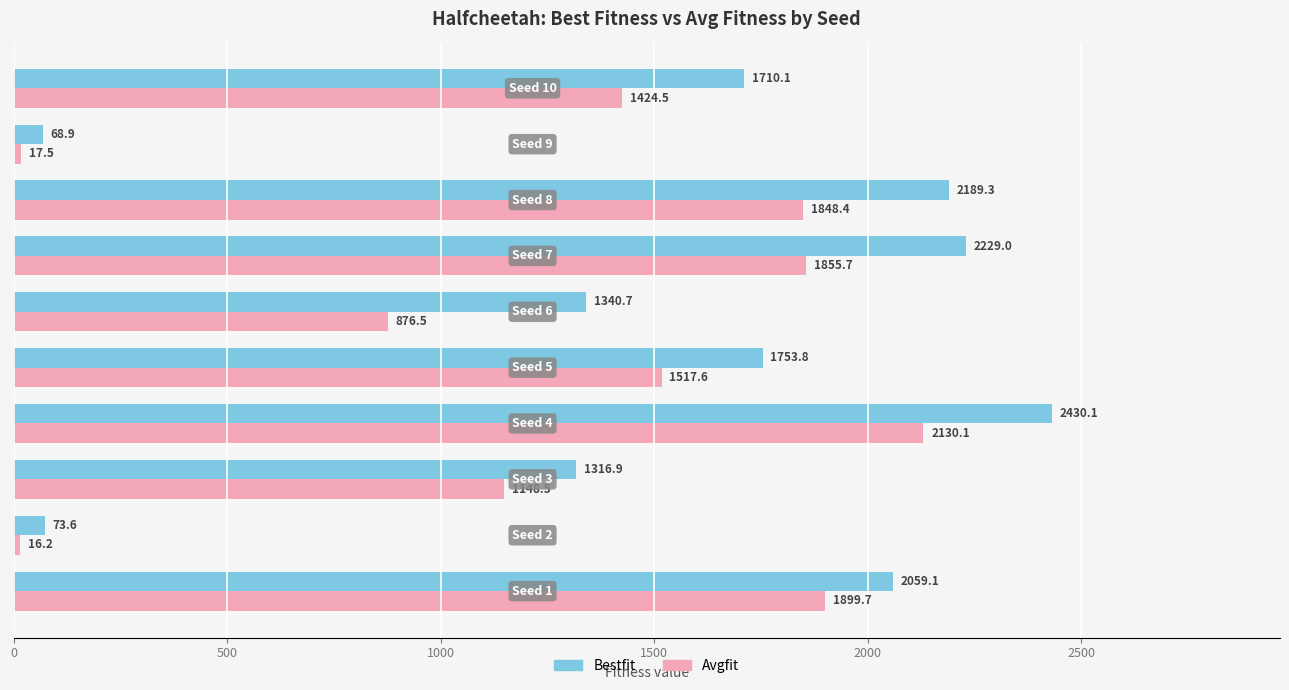

Which series has the largest range (max minus min)?

Bestfit